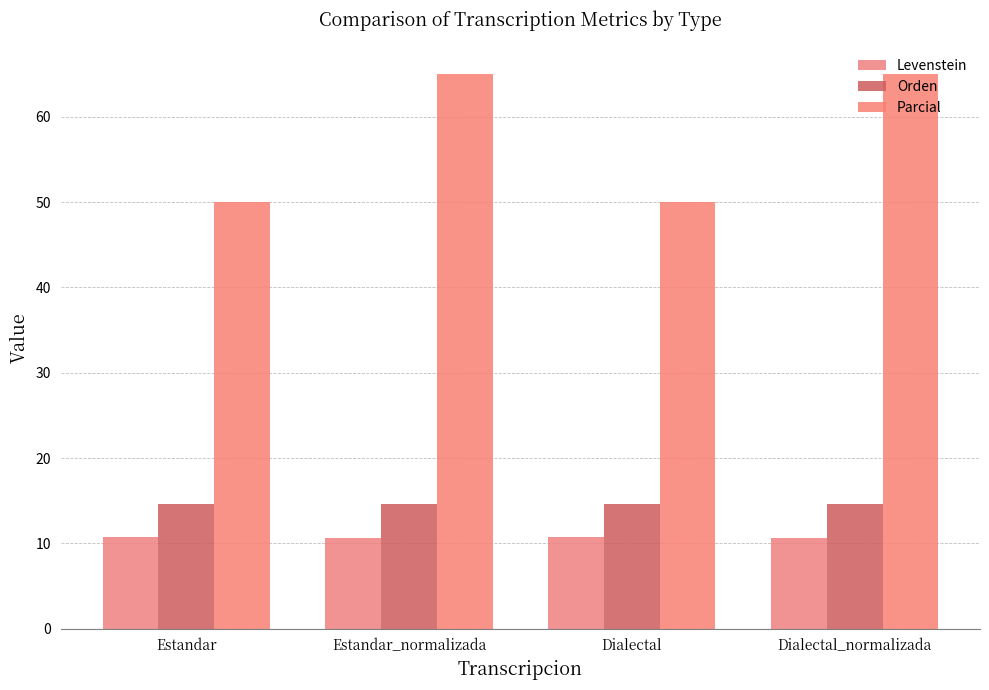

How many categories are shown in the chart?

4